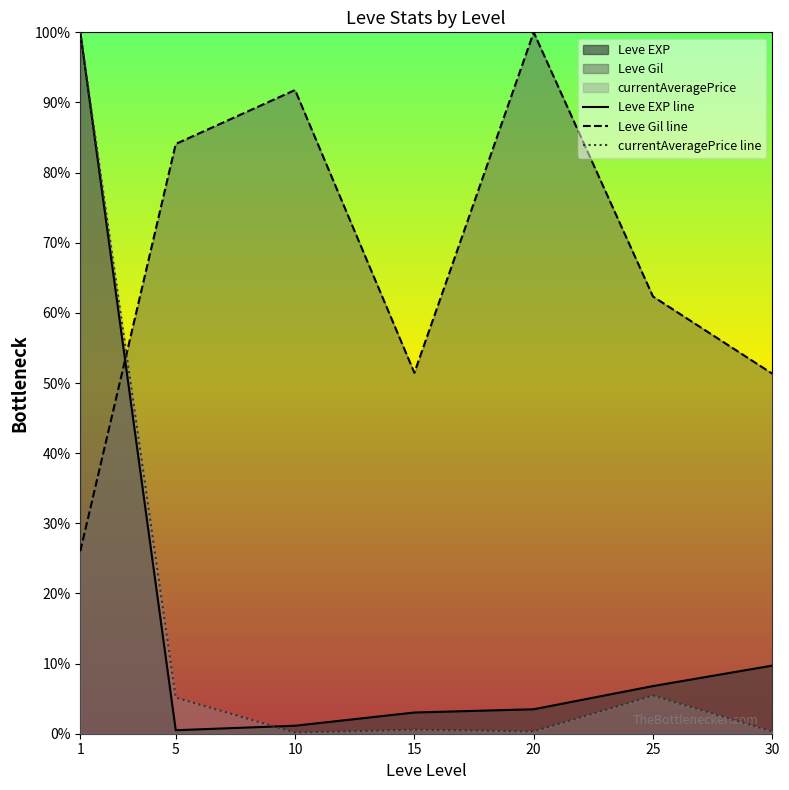

How many times do currentAveragePrice line and Leve EXP line cross each other?

1